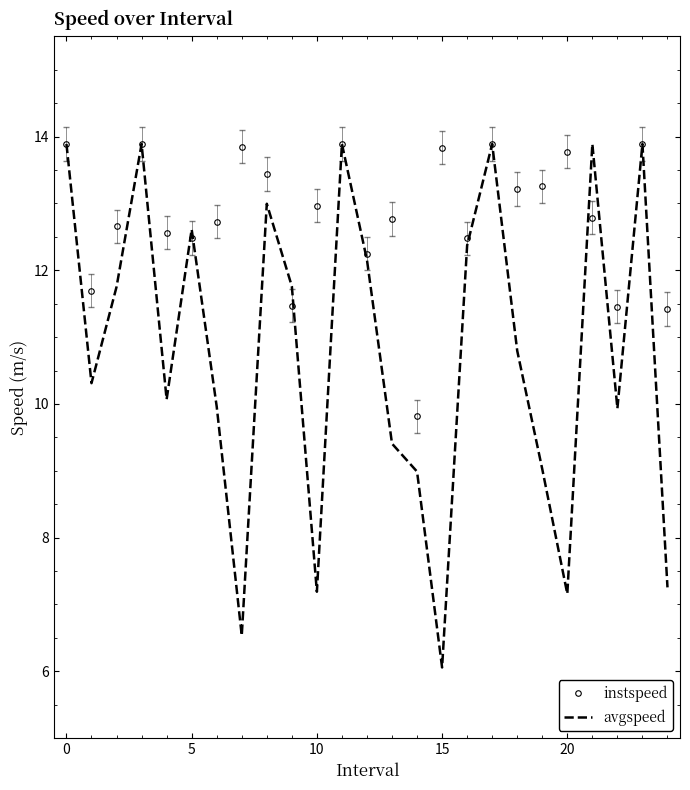

Which series has the largest total across all categories?

instspeed